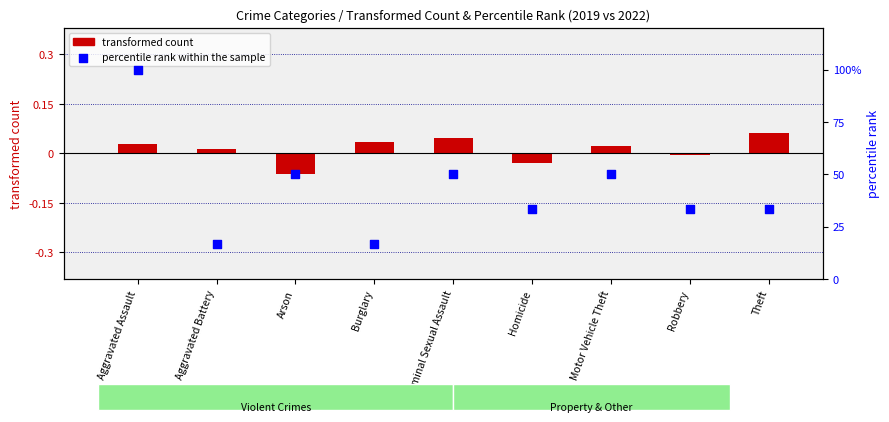

What is the total value across all series at Motor Vehicle Theft?

50.0